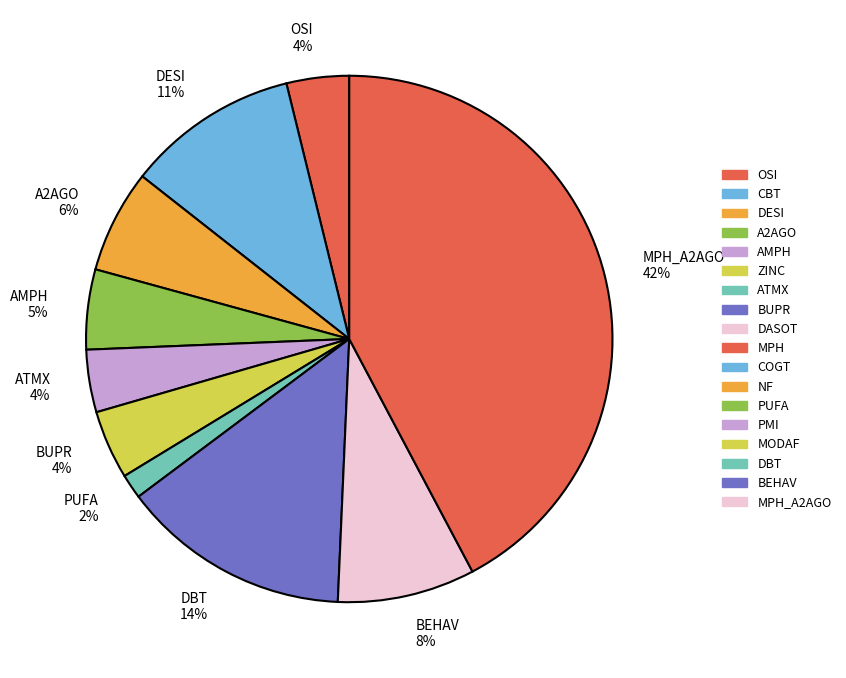

Which category has the biggest portion of the pie?

MPH_A2AGO 42%